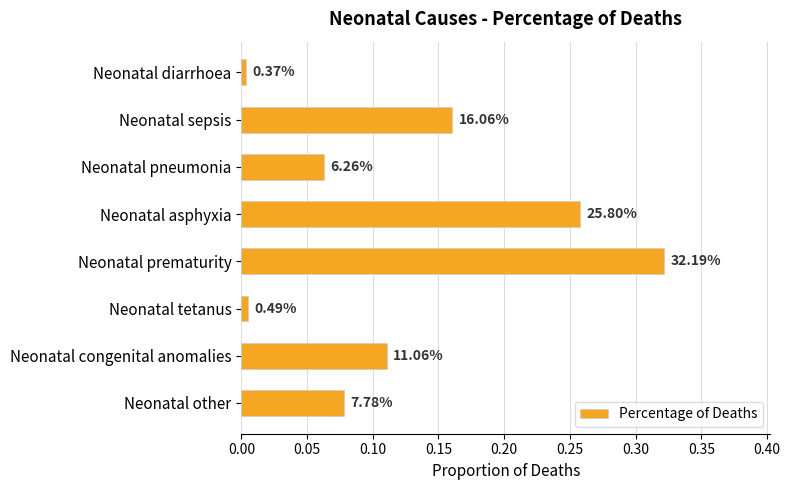

Are the bars horizontal?

Yes